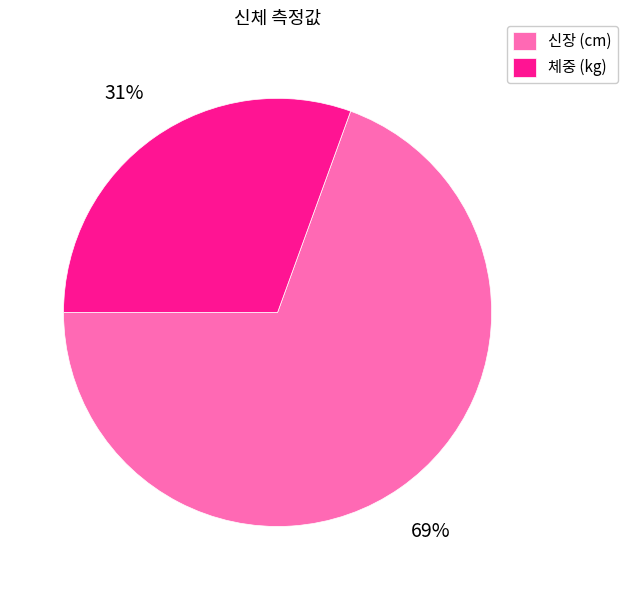

How many segments does this pie chart have?

2